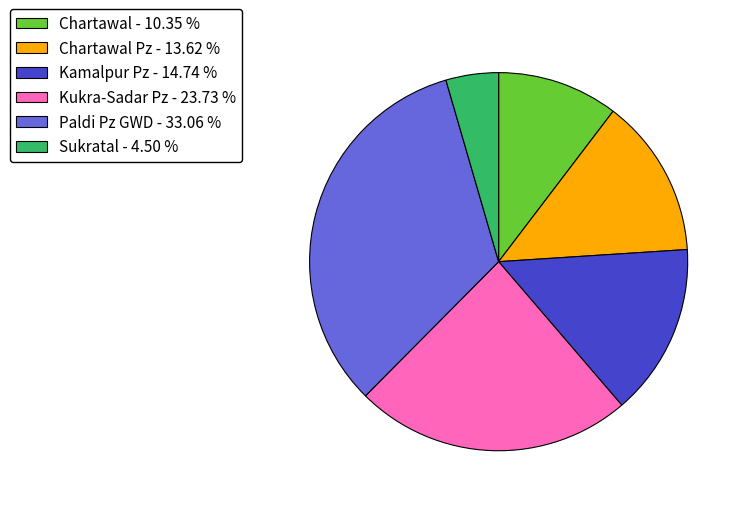

Is there a majority slice in this chart?

No